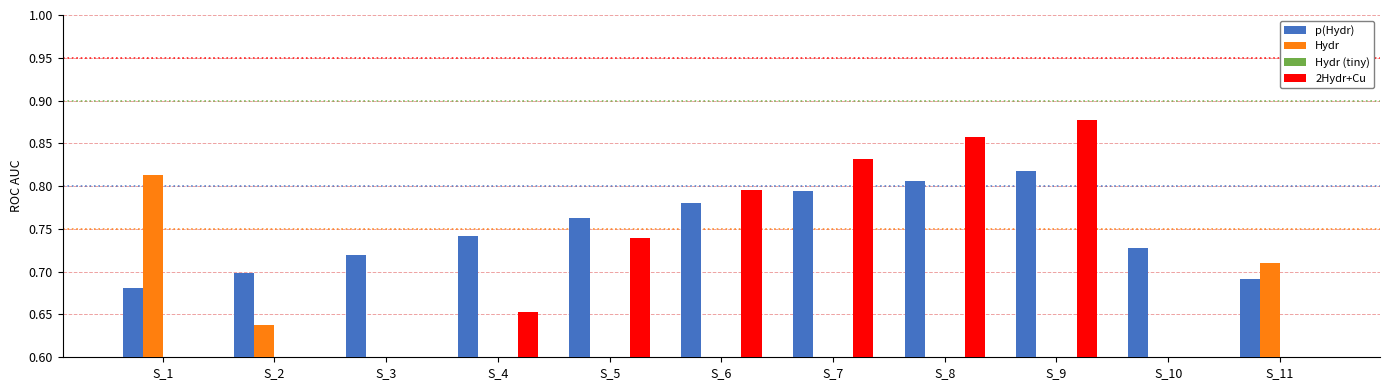

Which series has the widest spread of values?

2Hydr+Cu